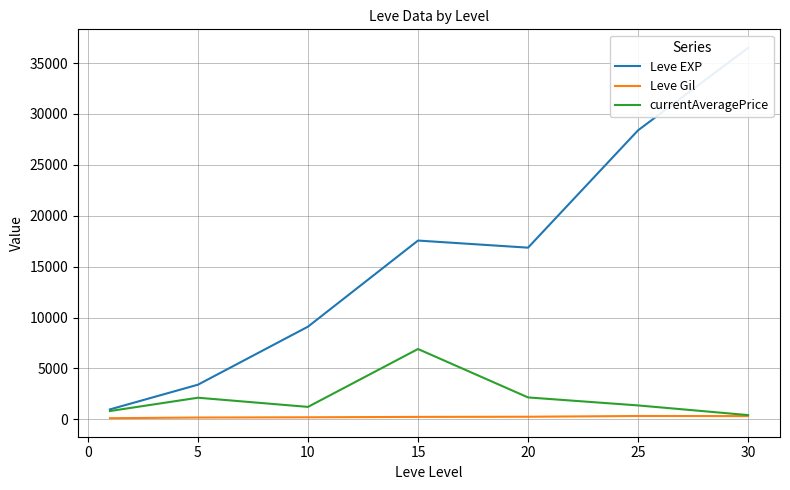

What is the greatest value displayed?

36492.5